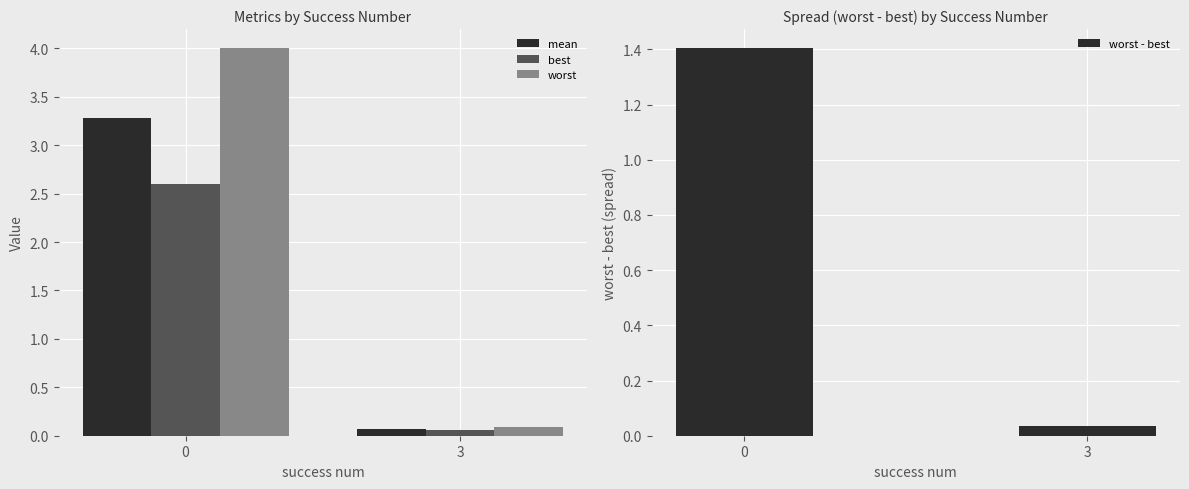

Does the chart contain stacked bars?

No